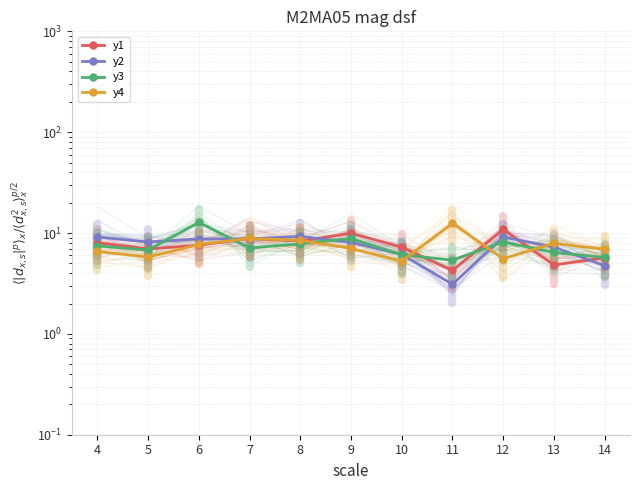

What is the difference between the maximum and minimum values in the y1 series?

6.6